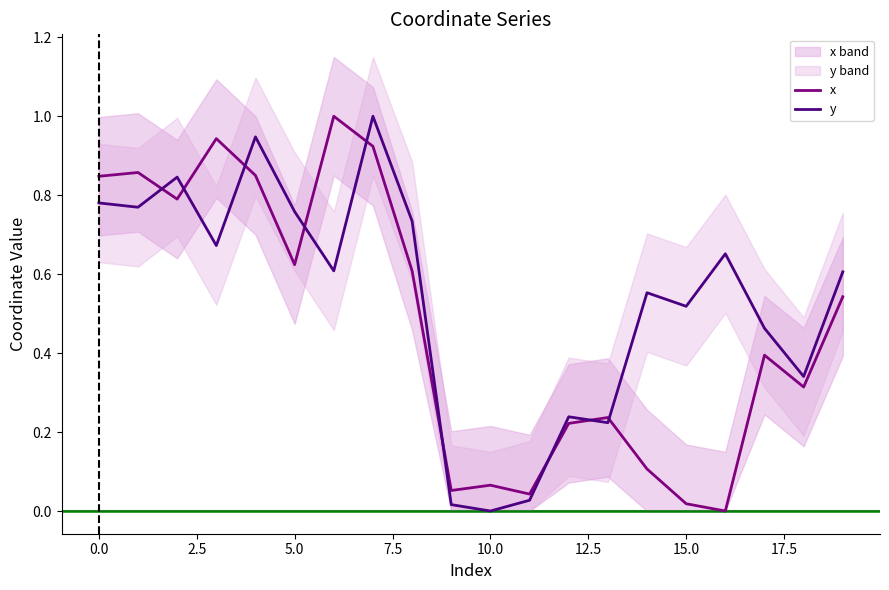

Reading left to right, extract all data points from this chart.

x: 0.8	0.9	0.8	0.9	0.9	0.6	1.0	0.9	0.6	0.1	0.1	0.0	0.2	0.2	0.1	0.0	0.0	0.4	0.3	0.5
y: 0.8	0.8	0.8	0.7	0.9	0.8	0.6	1.0	0.7	0.0	0.0	0.0	0.2	0.2	0.6	0.5	0.7	0.5	0.3	0.6